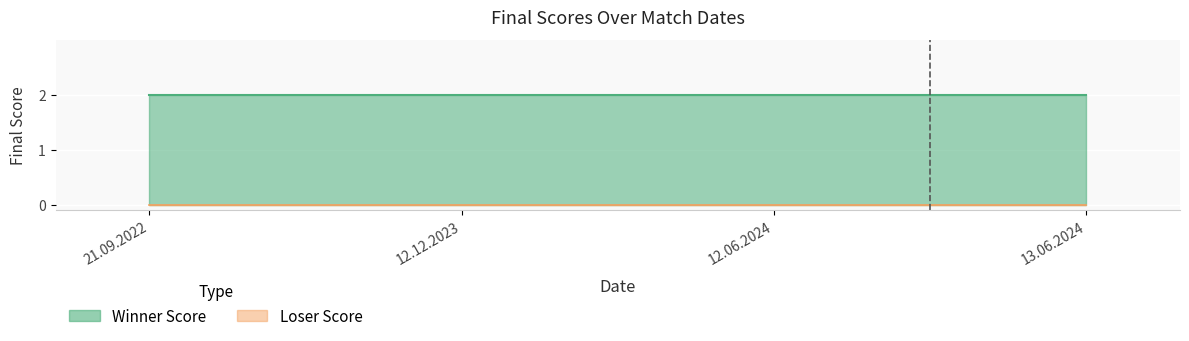

Rank the series by their maximum value, from highest to lowest.

Winner Score, Loser Score